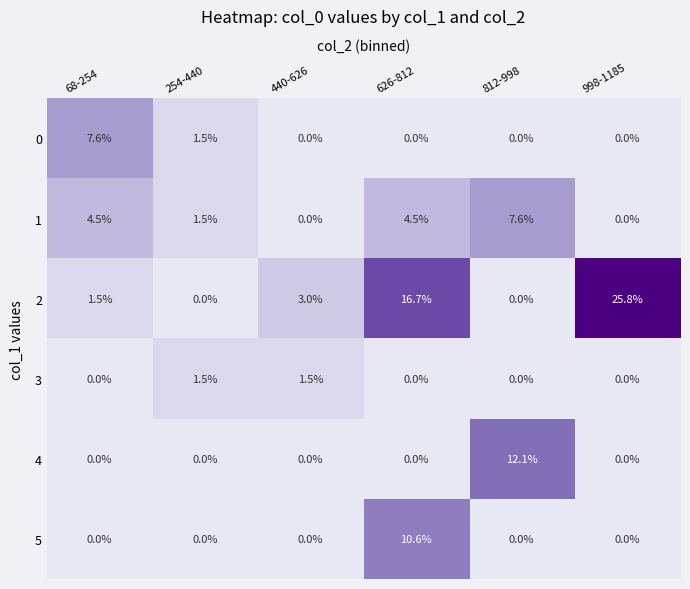

What is the spread (max minus min) of values at 626-812?

16.7